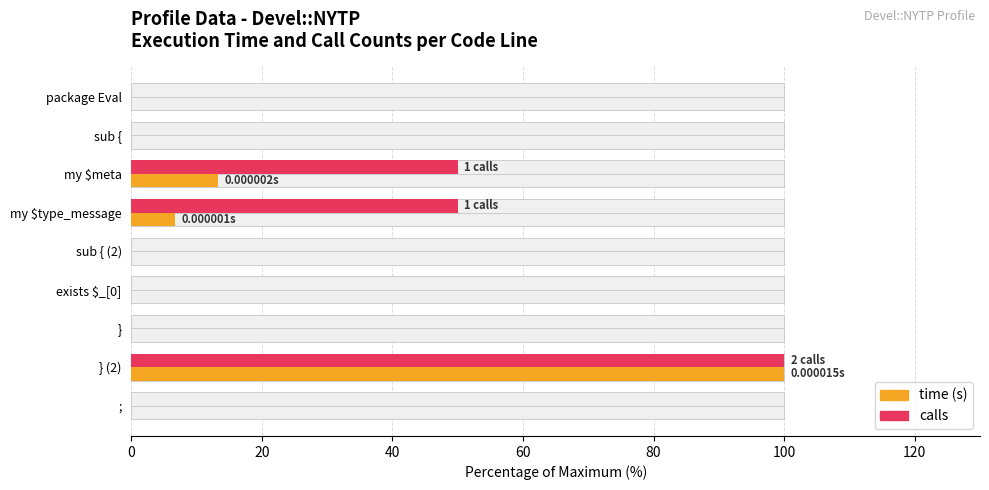

What is the total value across all series at my $meta?

63.3